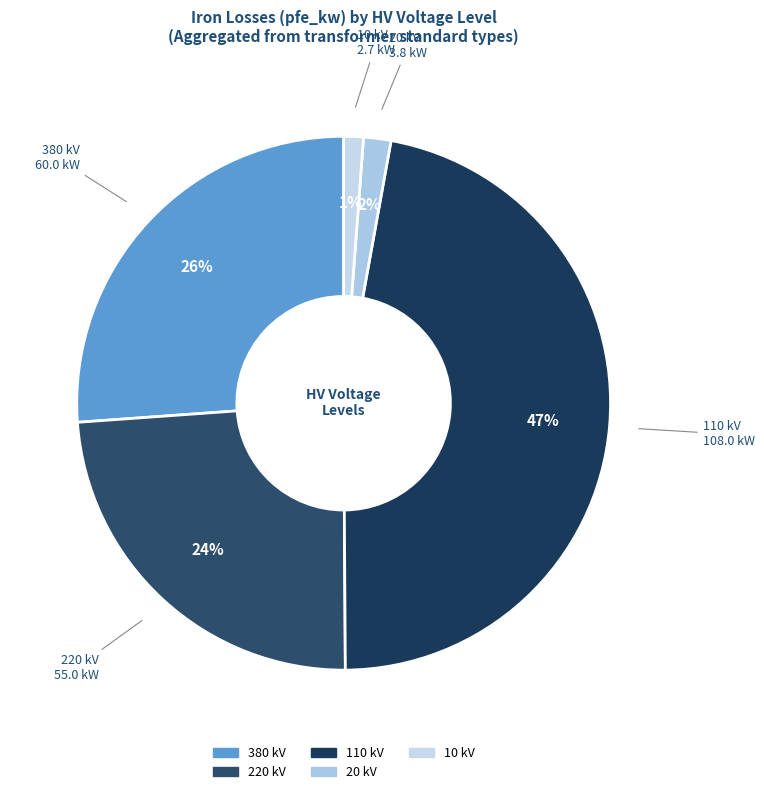

Combined, do 10 and 20 account for over 50%?

No